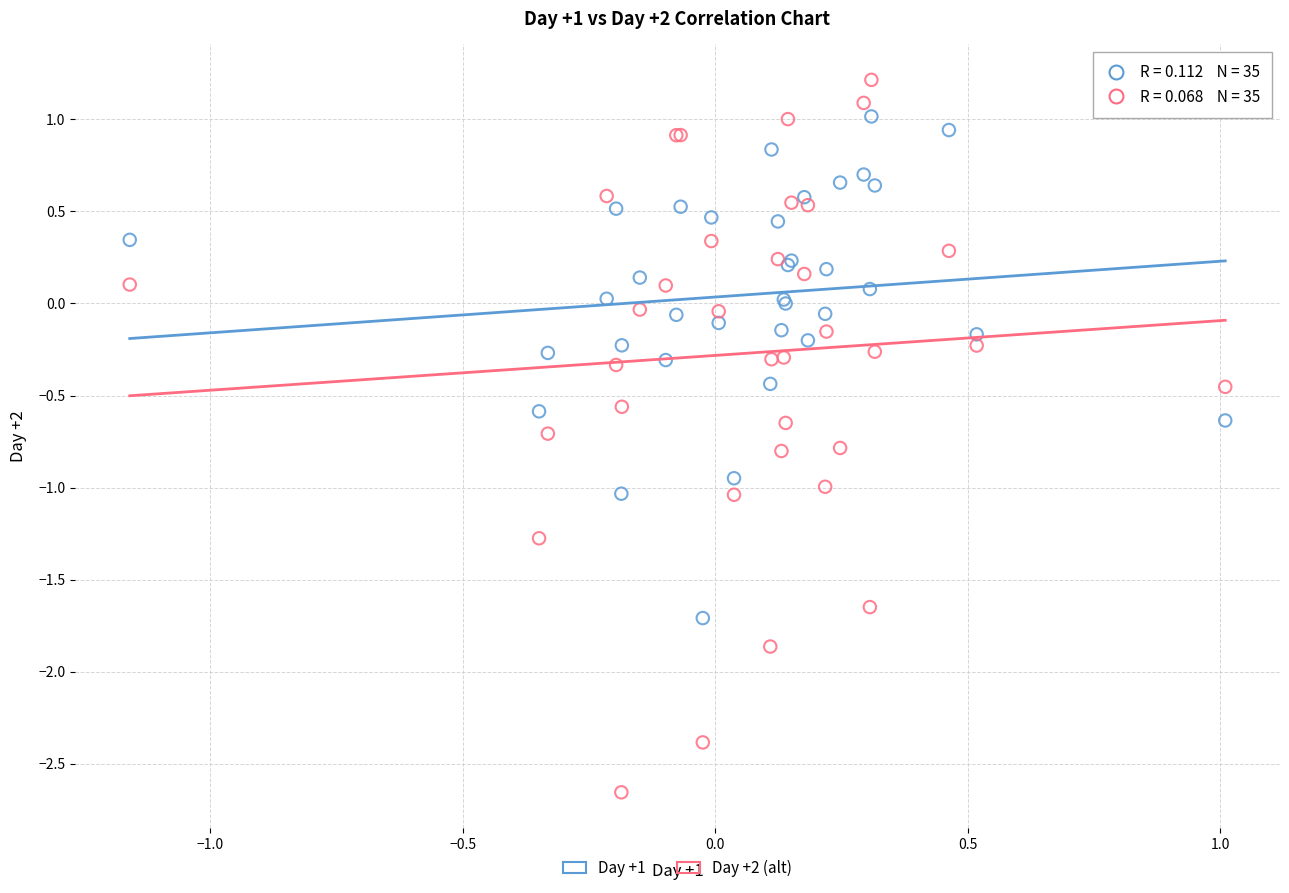

What is the X range (max minus min) for the scatter plot?

2.2